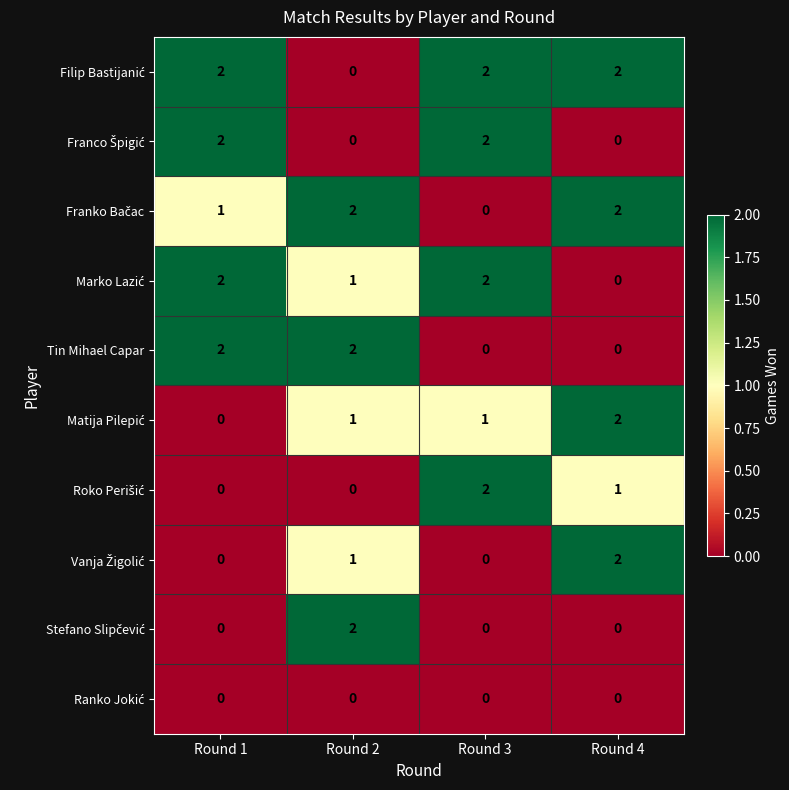

The Tin Mihael Capar series shows 2 at Round 2. True or false?

True